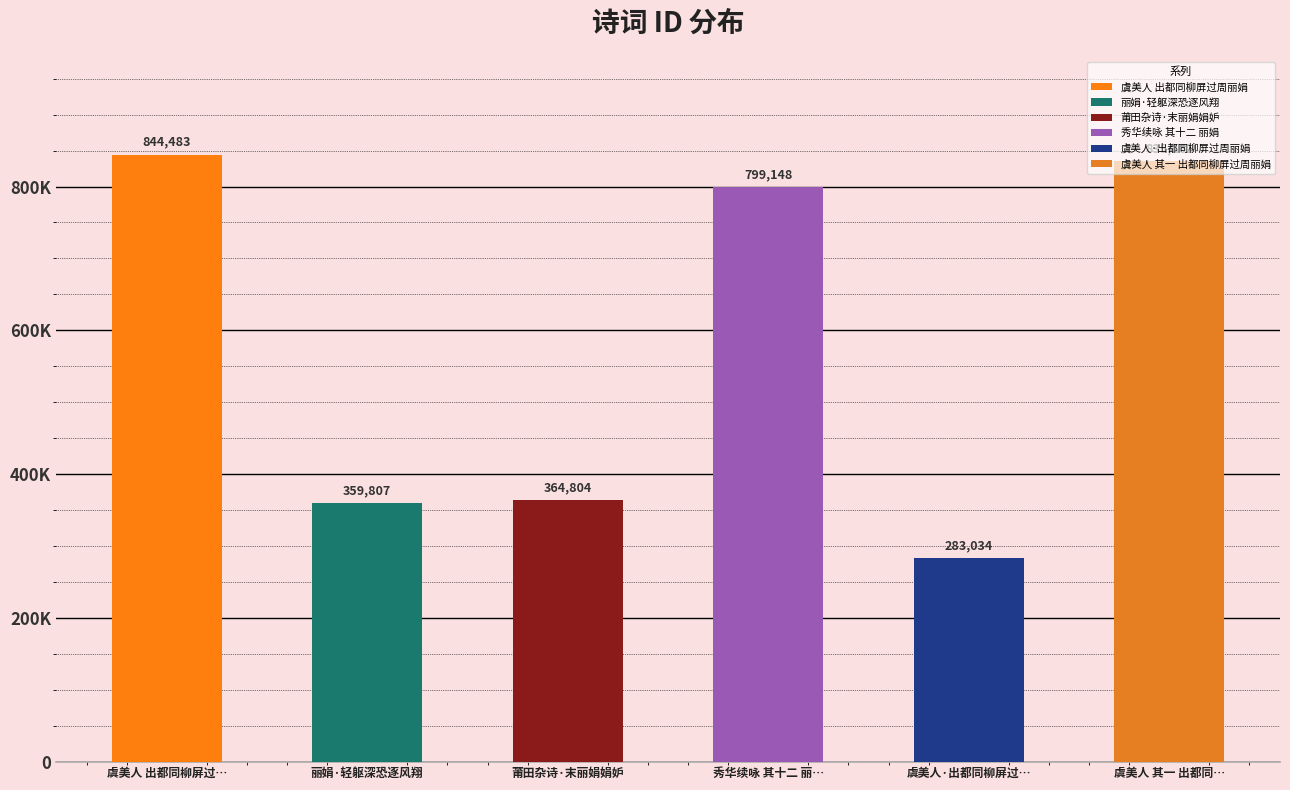

Rank the categories by value from highest to lowest.

虞美人 出都同柳屏过周丽娟, 虞美人 其一 出都同柳屏过周丽娟, 秀华续咏 其十二 丽娟, 莆田杂诗·末丽娟娟妒, 丽娟·轻躯深恐逐风翔, 虞美人·出都同柳屏过周丽娟